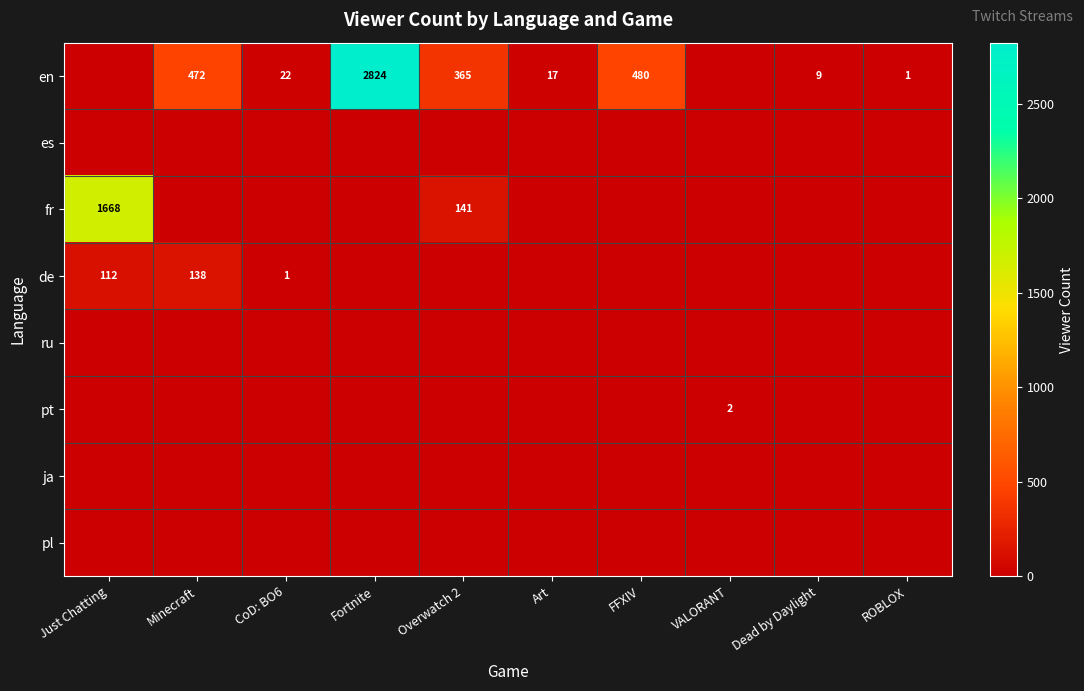

Rank the series by their maximum value, from lowest to highest.

es, ru, ja, pl, pt, de, fr, en